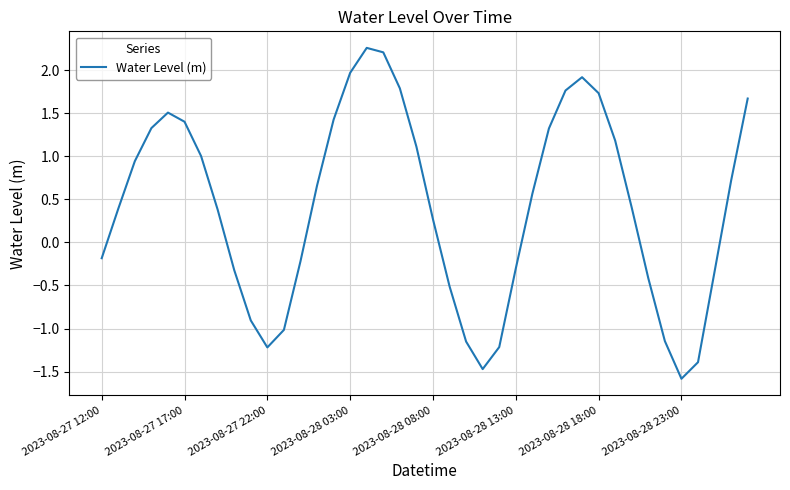

What is the greatest value displayed?

2.3